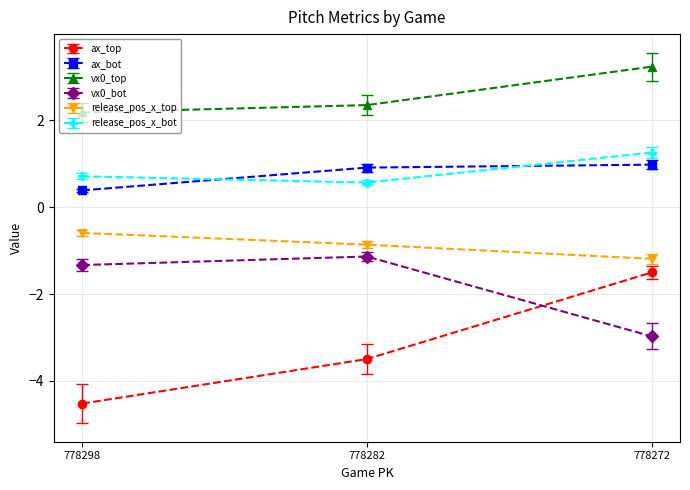

Which series changed the most between 778298 and 778282?

ax_top